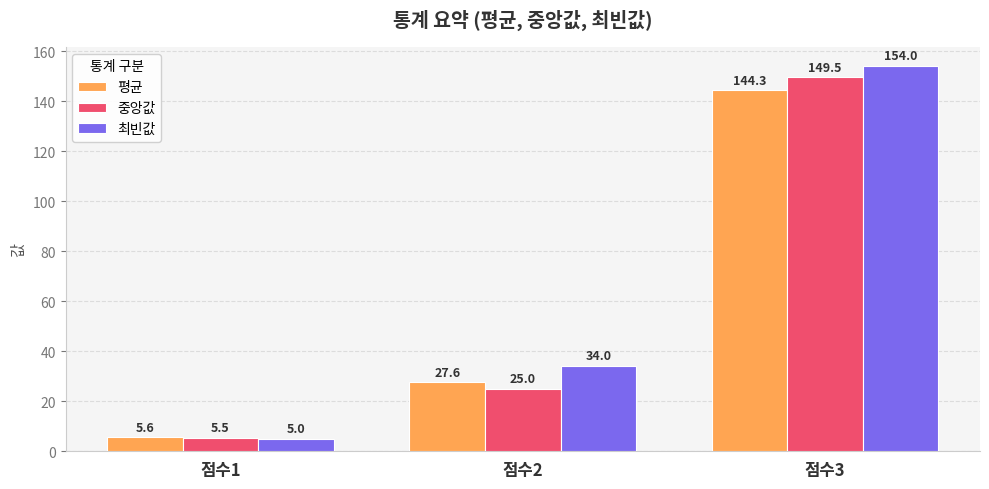

How many data points in 평균 are less than 27?

1